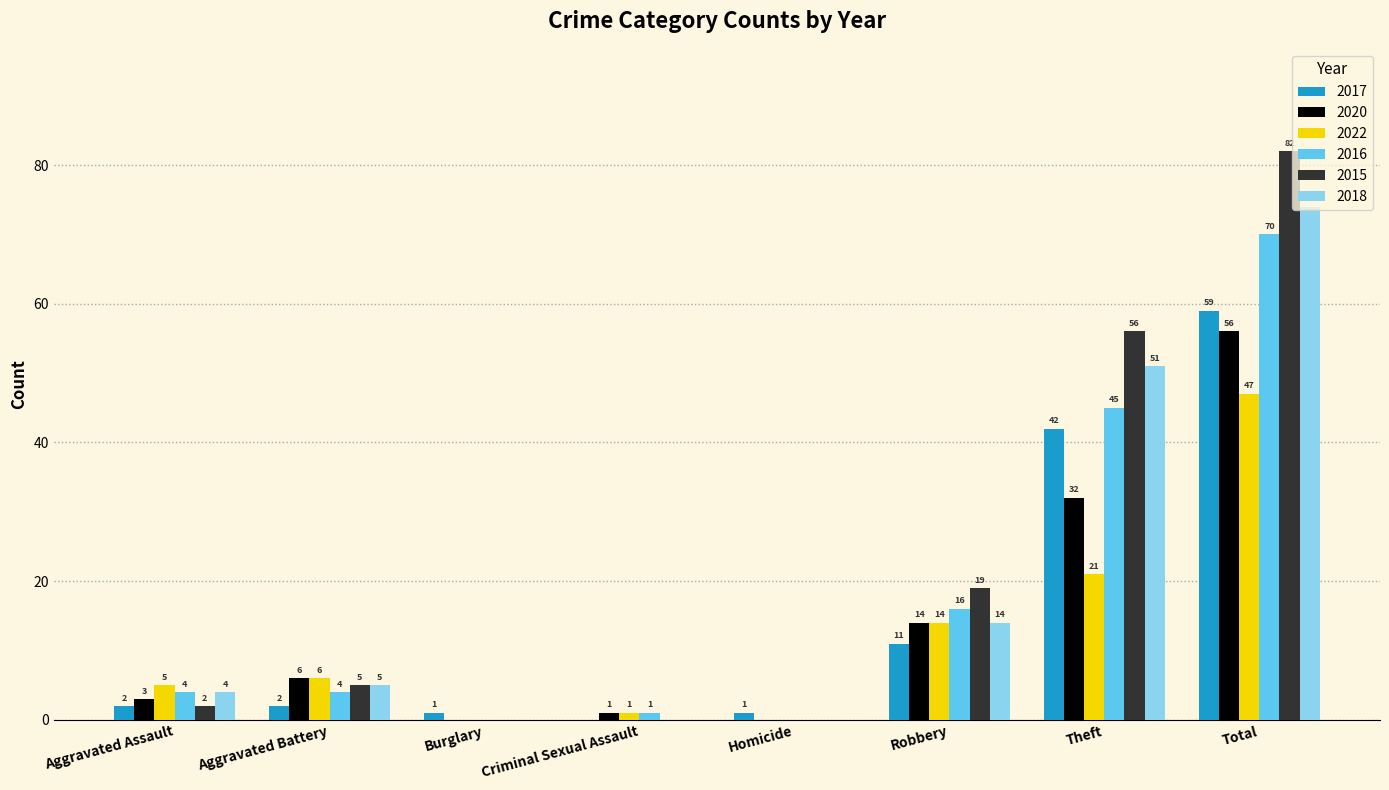

What is the maximum value for 2022?

47